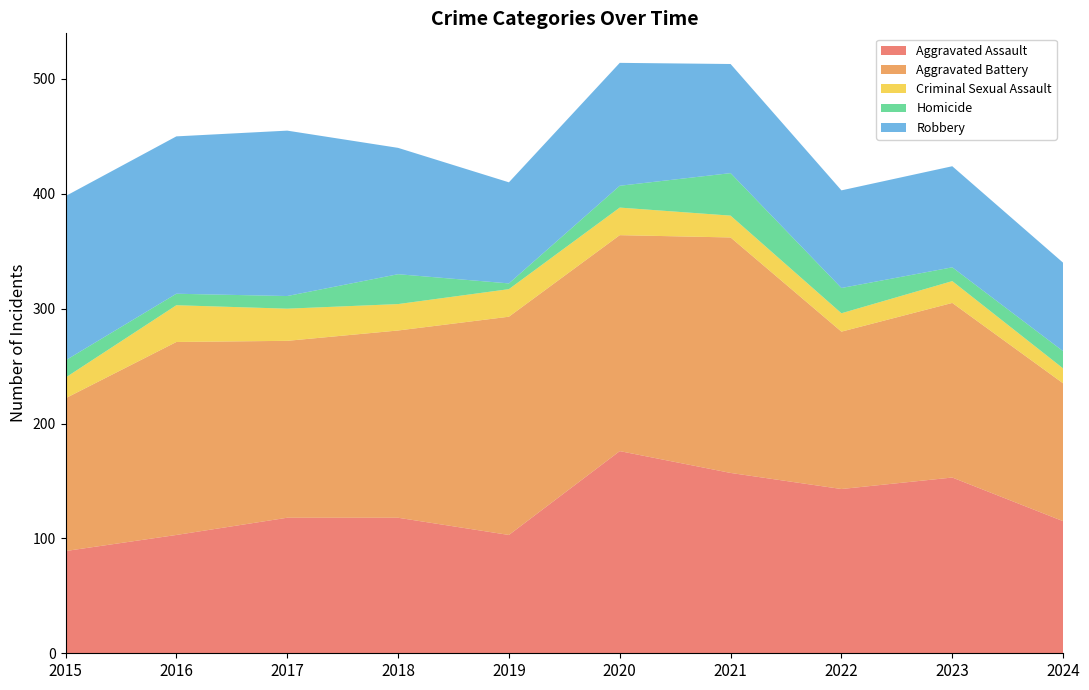

Reading left to right, what are all the values shown in this chart?

Aggravated Assault: 2015=89	2016=103	2017=118	2018=118	2019=103	2020=176	2021=157	2022=143	2023=153	2024=115
Aggravated Battery: 2015=133	2016=168	2017=154	2018=163	2019=190	2020=188	2021=205	2022=137	2023=152	2024=120
Criminal Sexual Assault: 2015=18	2016=32	2017=28	2018=23	2019=24	2020=24	2021=19	2022=16	2023=19	2024=13
Homicide: 2015=15	2016=10	2017=11	2018=26	2019=5	2020=19	2021=37	2022=22	2023=12	2024=15
Robbery: 2015=143	2016=137	2017=144	2018=110	2019=88	2020=107	2021=95	2022=85	2023=88	2024=77